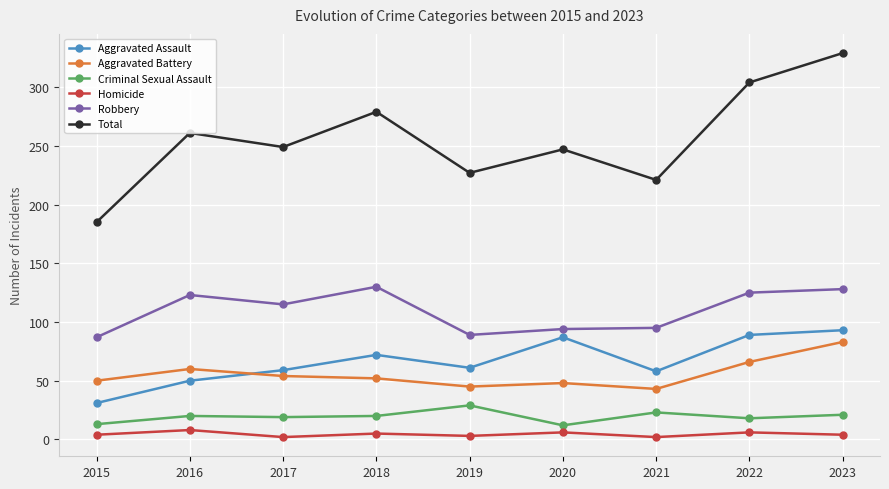

The value of Aggravated Battery at 2020 is 48. True or false?

True